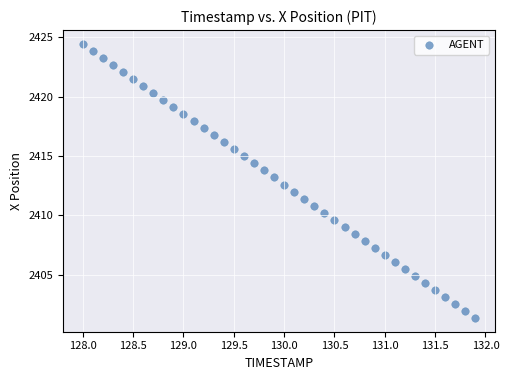

What is the range of X values (max minus min)?

3.9